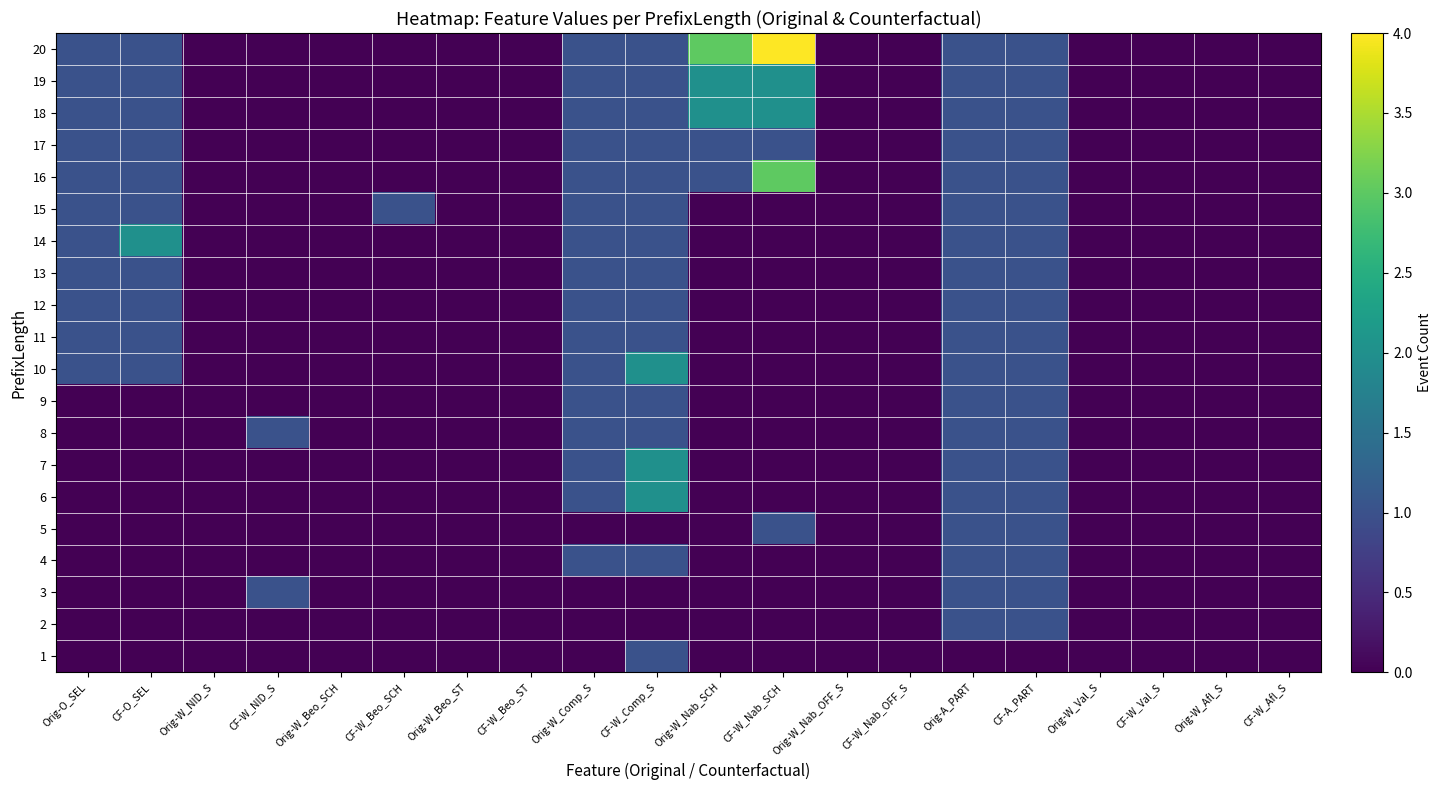

At which category is the sum across all series the highest?

CF-W_Comp_S